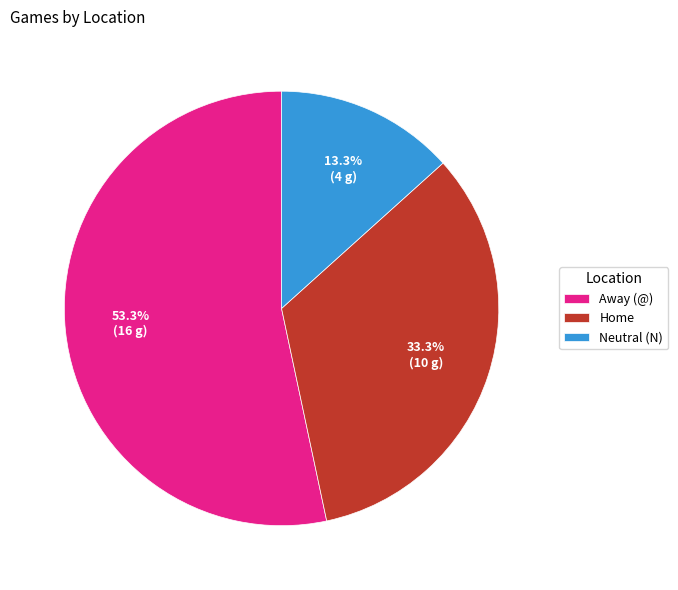

Count the number of slices in the pie.

3